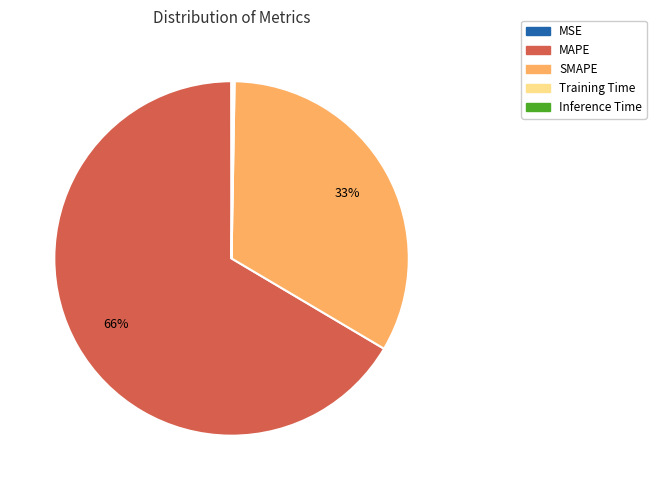

Which slice is the largest?

MAPE